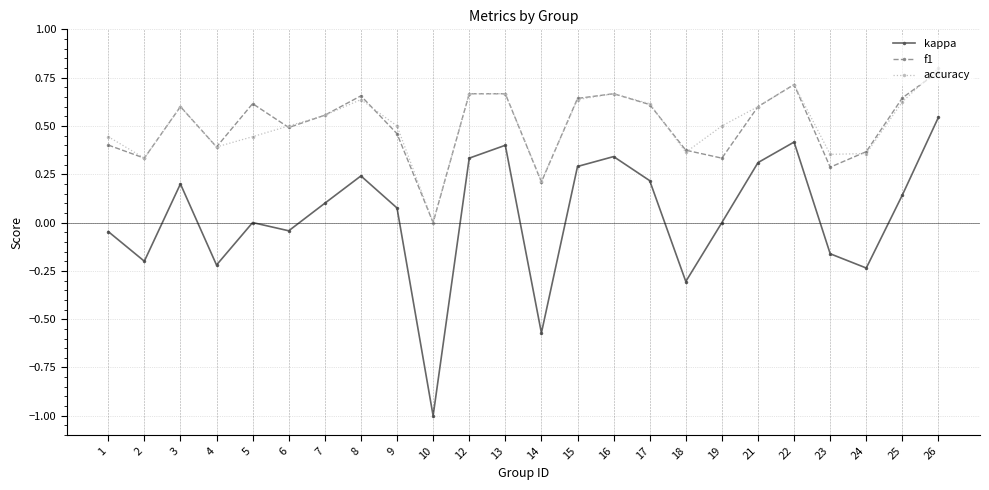

True or false: accuracy has a value of 0.9 at 3.

False